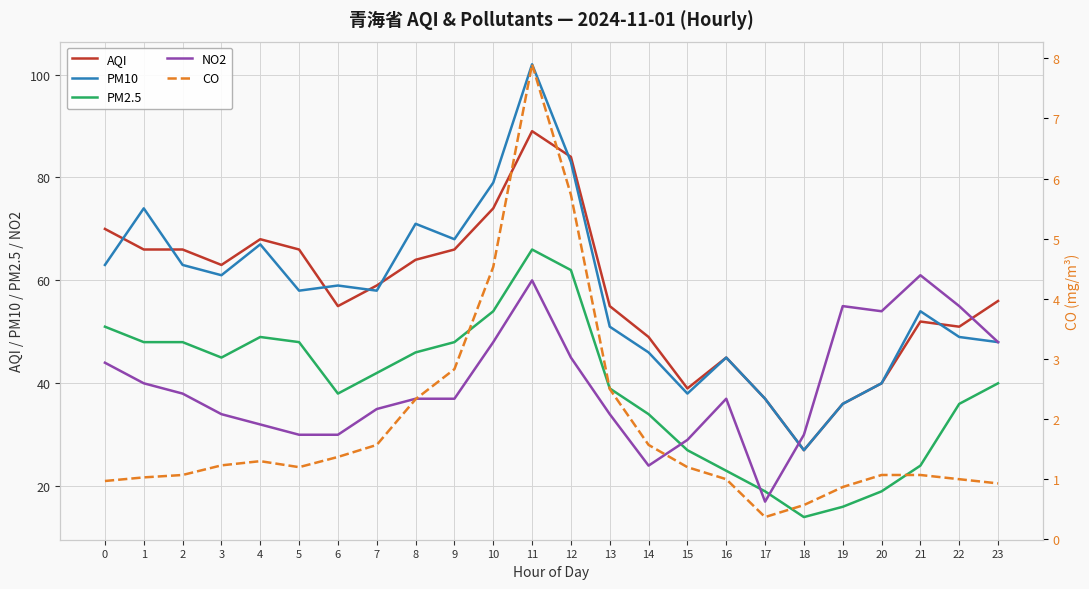

How many data points in CO are less than 1?

5